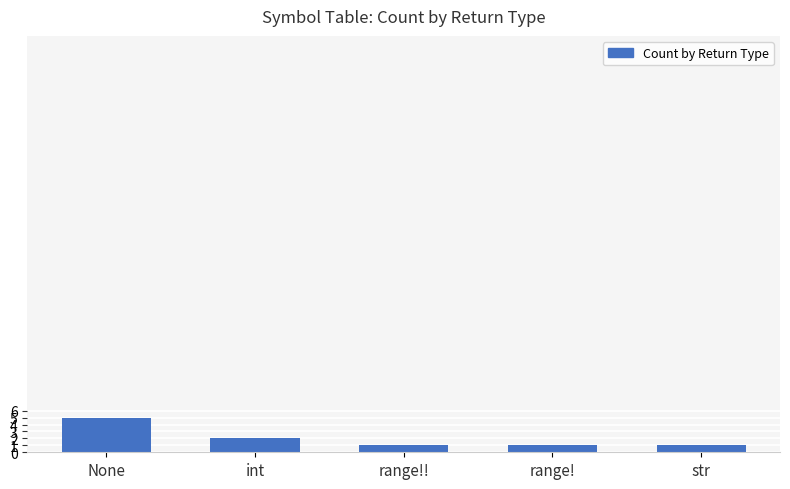

What is the approximate value at range!!?

1